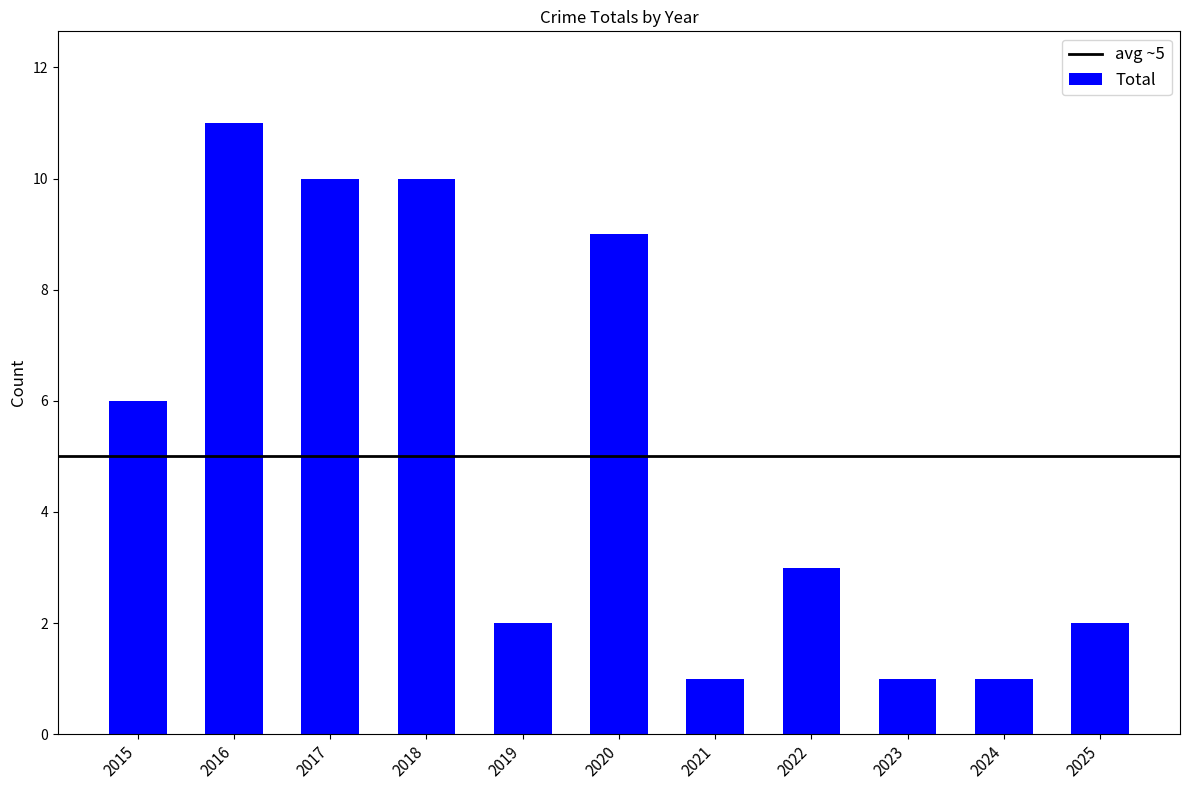

How many bars are there in total?

11